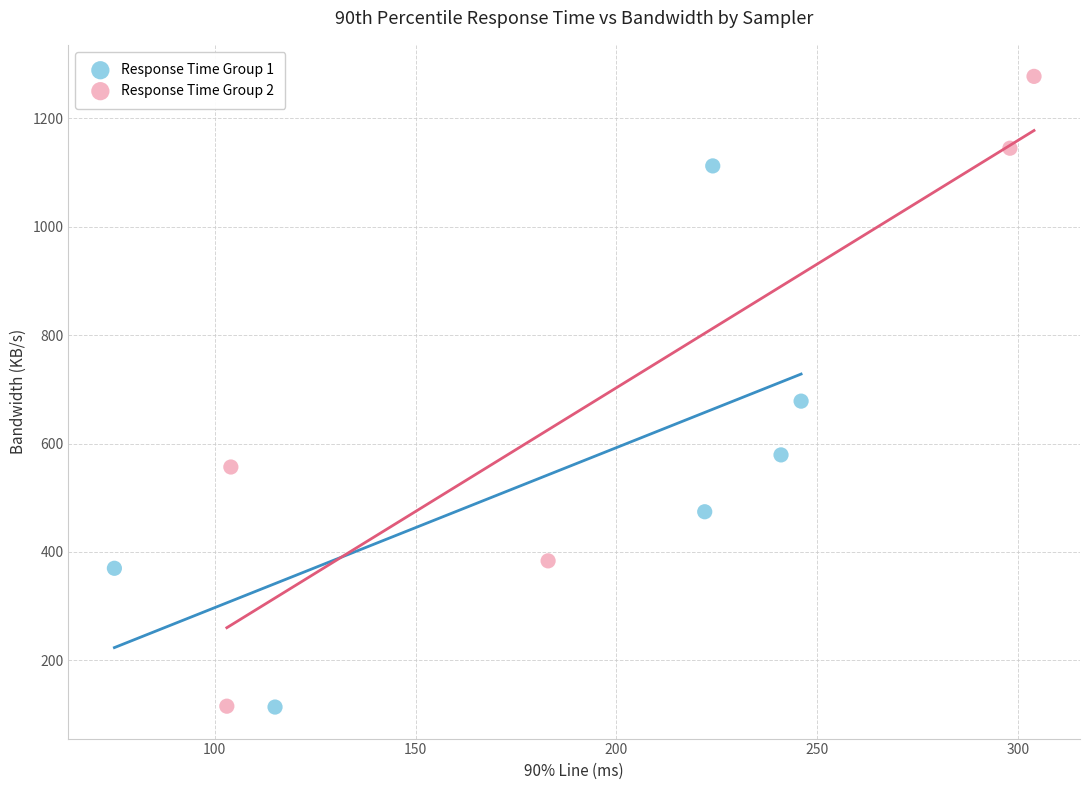

Which series contains the highest Y value?

Response Time Group 2